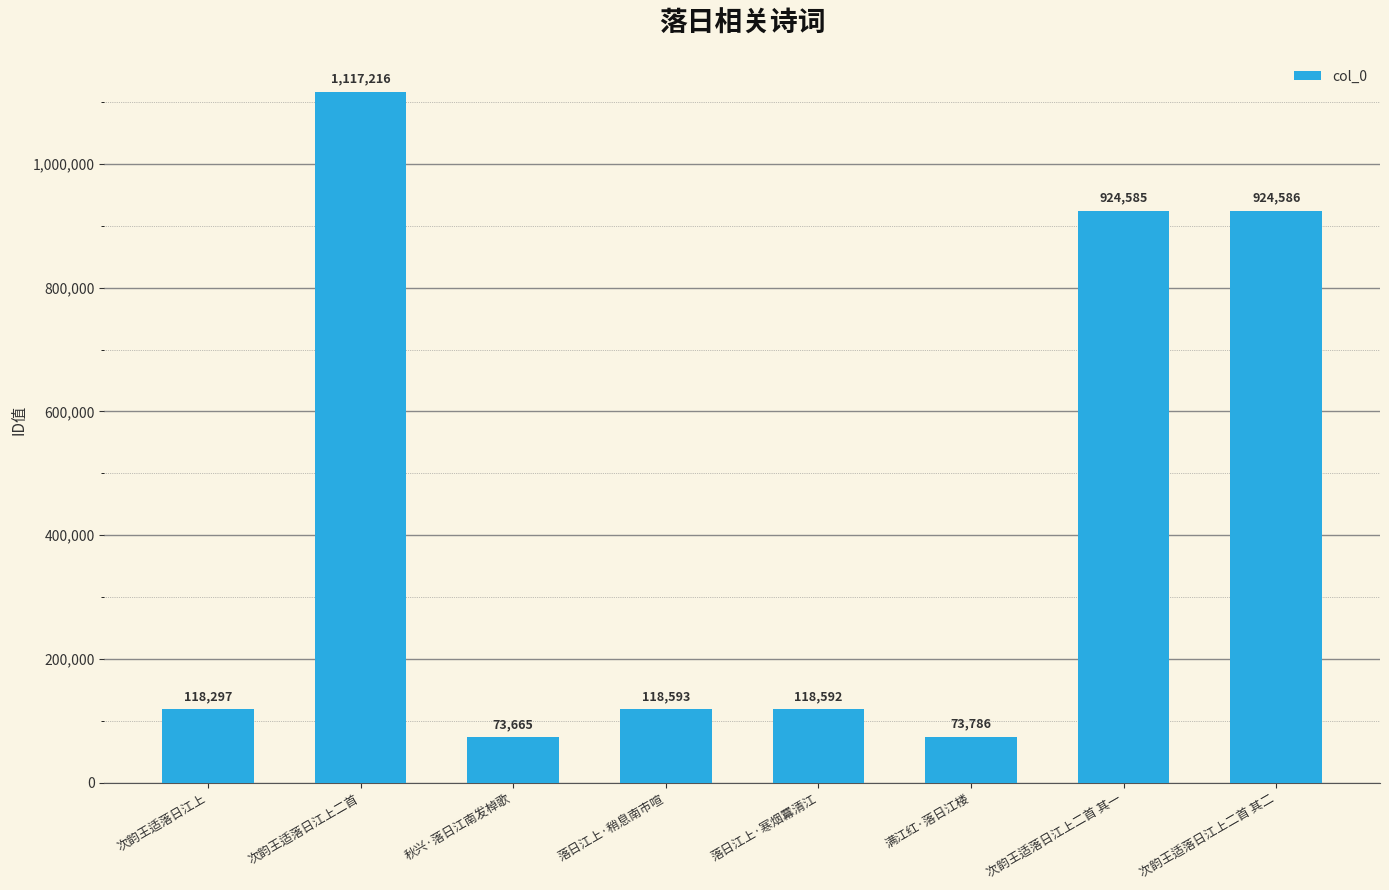

How many bars are there in total?

8